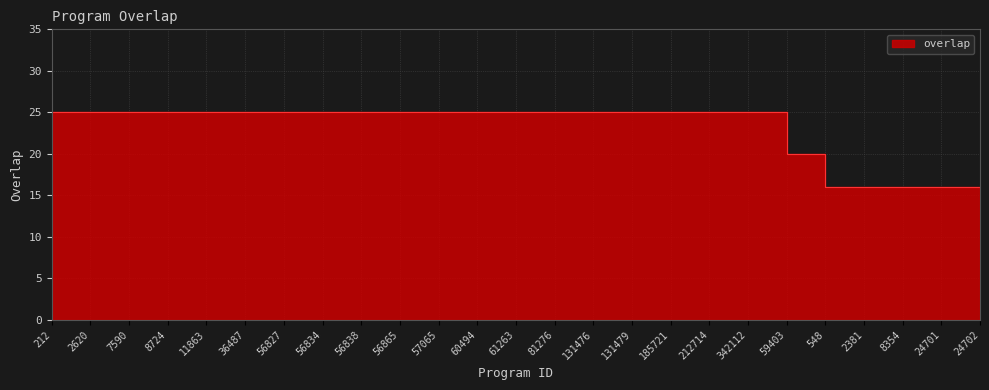

How many values are below 25?

6